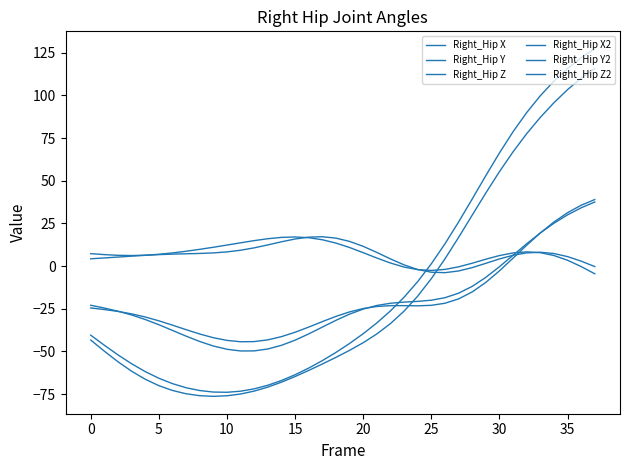

How many lines are shown in the chart?

6